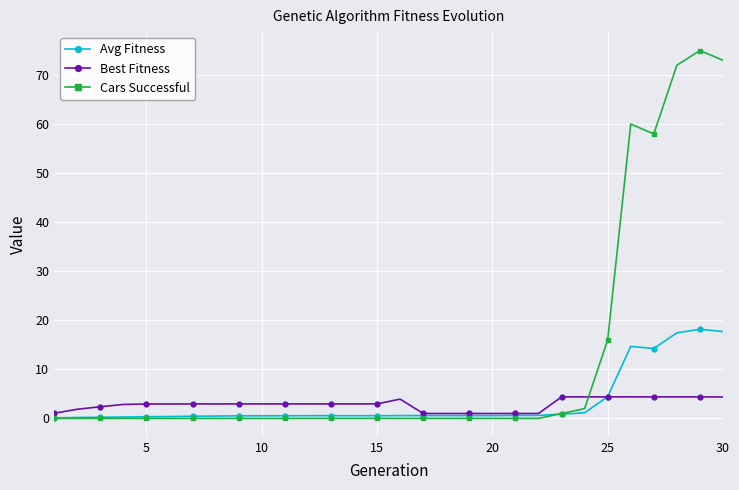

Does the chart have visible grid lines?

Yes